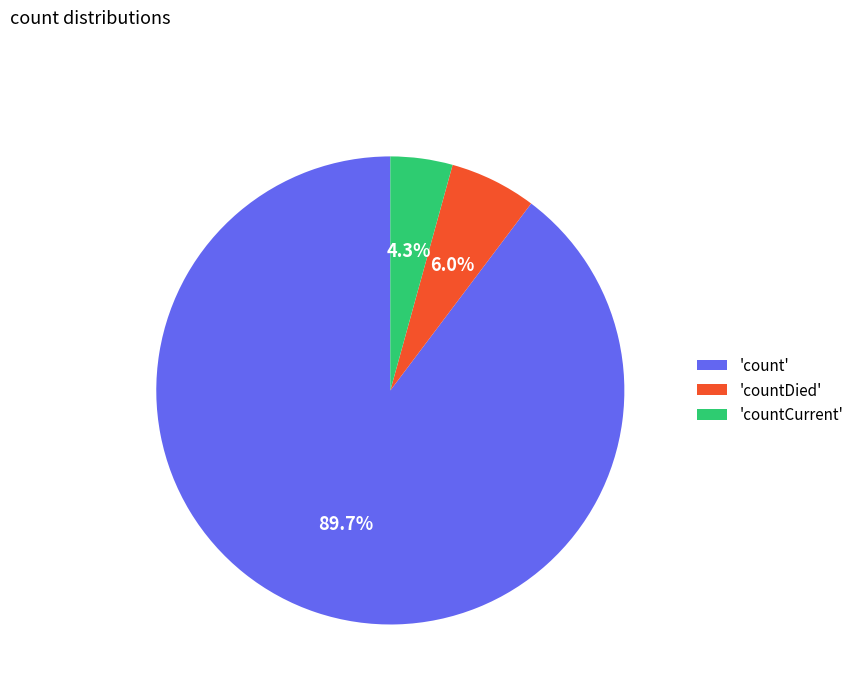

What is the ratio of the value at 'countCurrent' to the value at 'countDied'?

0.7